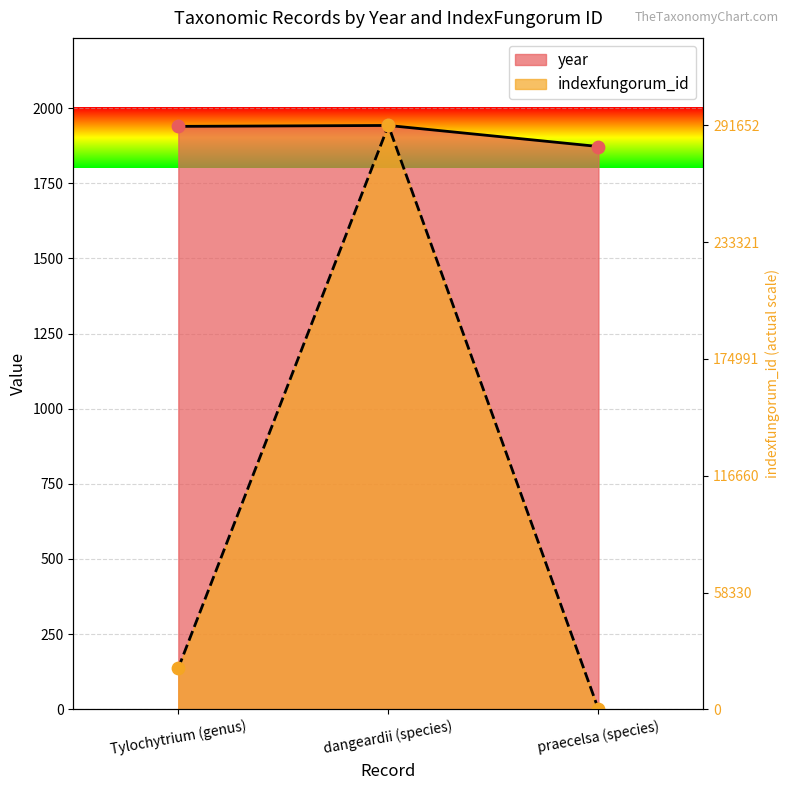

Which series contains the lowest Y value?

indexfungorum_id